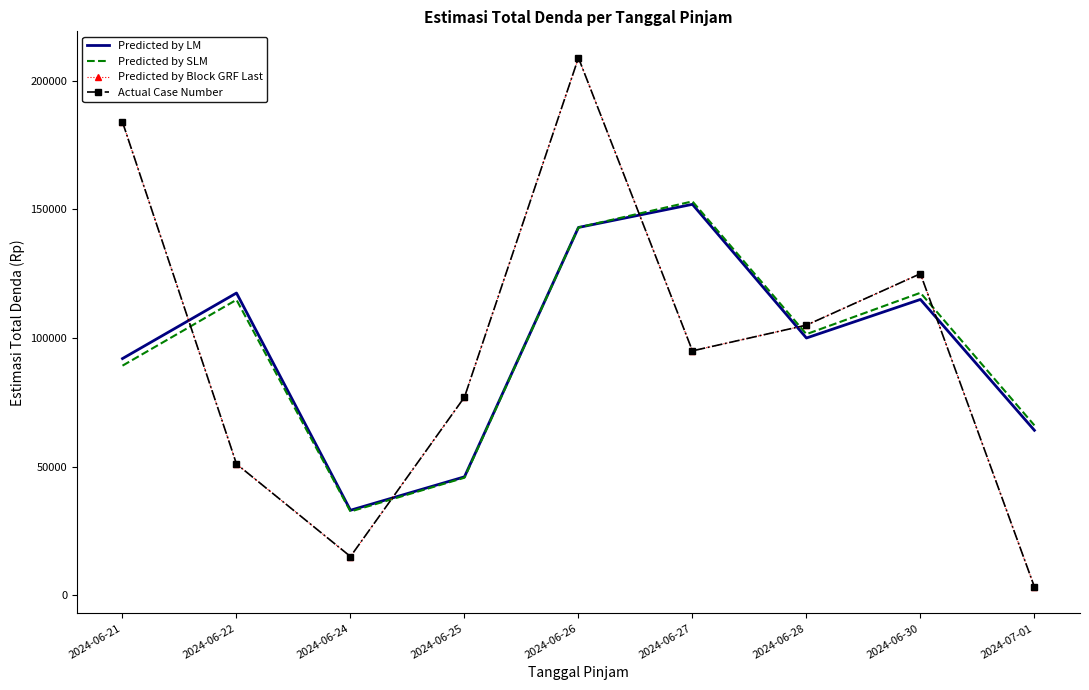

Rank the series at 2024-06-28 from lowest to highest value.

Predicted by LM, Predicted by SLM, Predicted by Block GRF Last, Actual Case Number